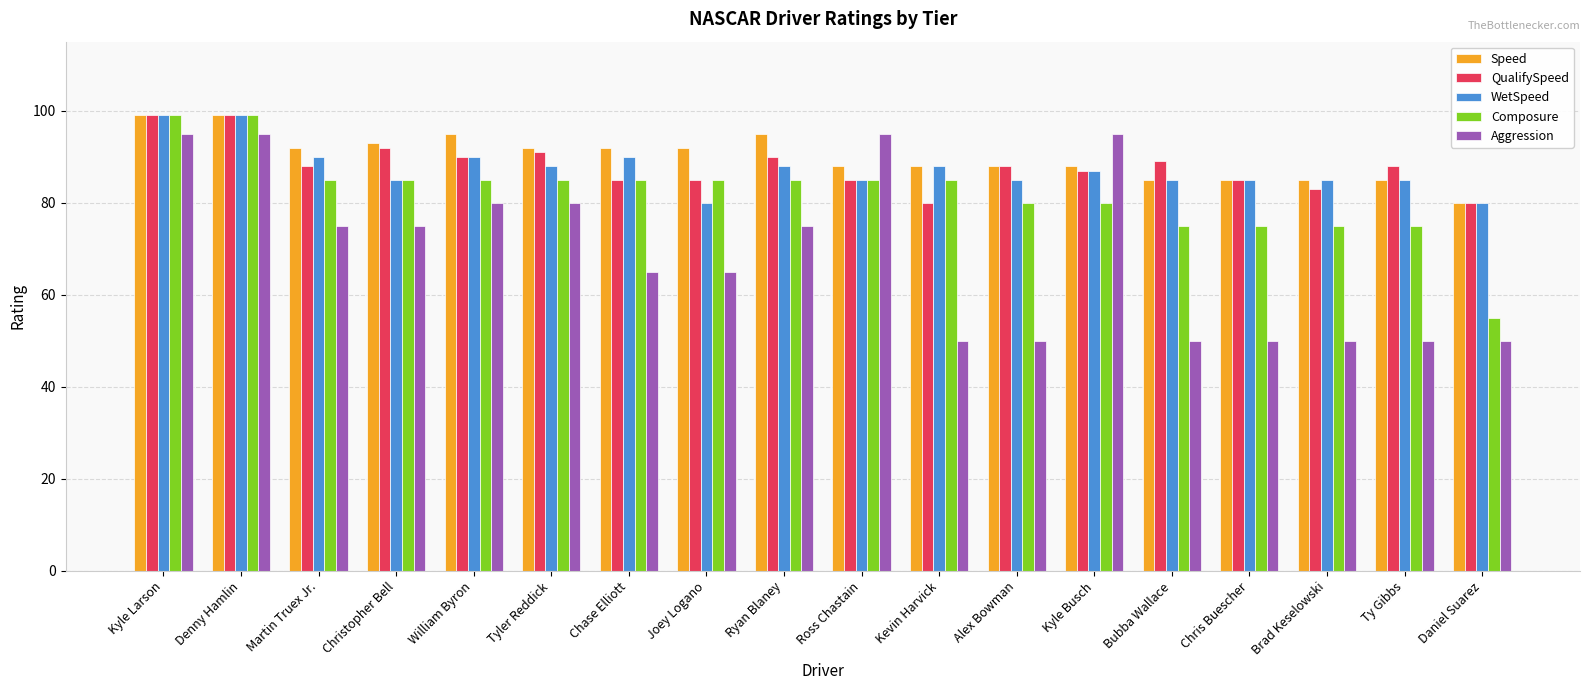

Which series changed the most between Alex Bowman and Kyle Busch?

Aggression